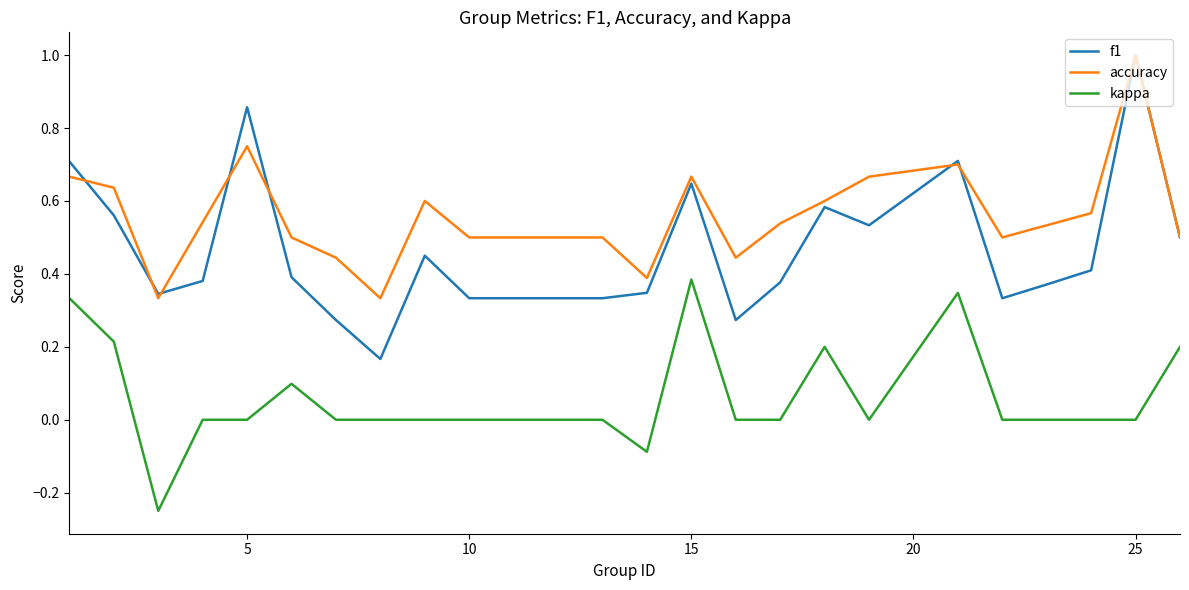

Is this an area chart (filled region under the line)?

No